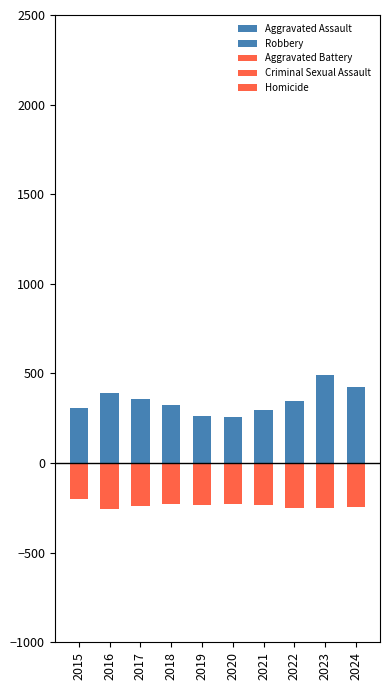

What is the sum of all Aggravated Assault values?

1384